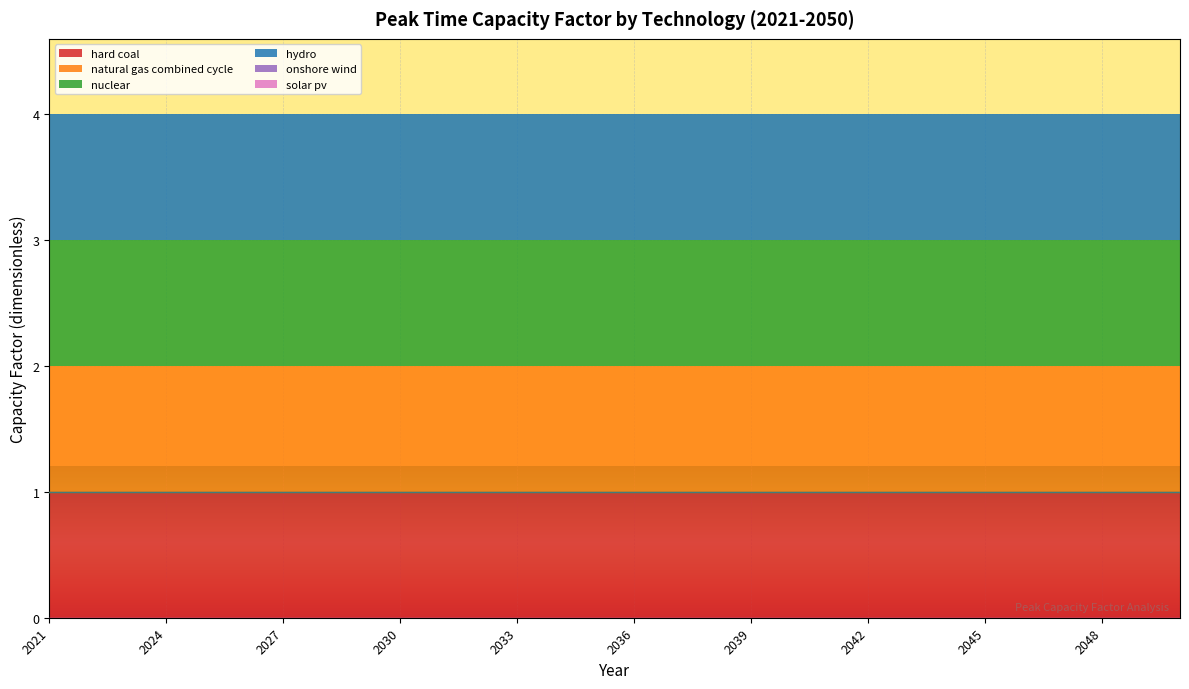

True or false: solar pv and hard coal cross at least once.

False